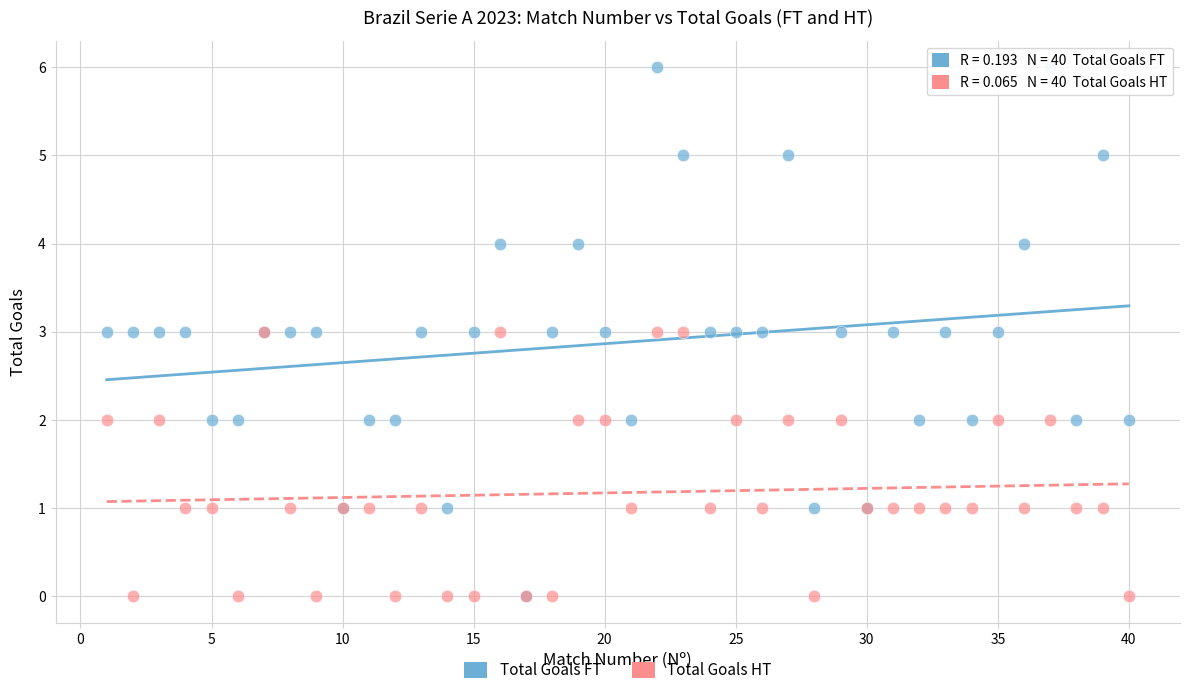

Which series contains the highest Y value?

Total Goals FT